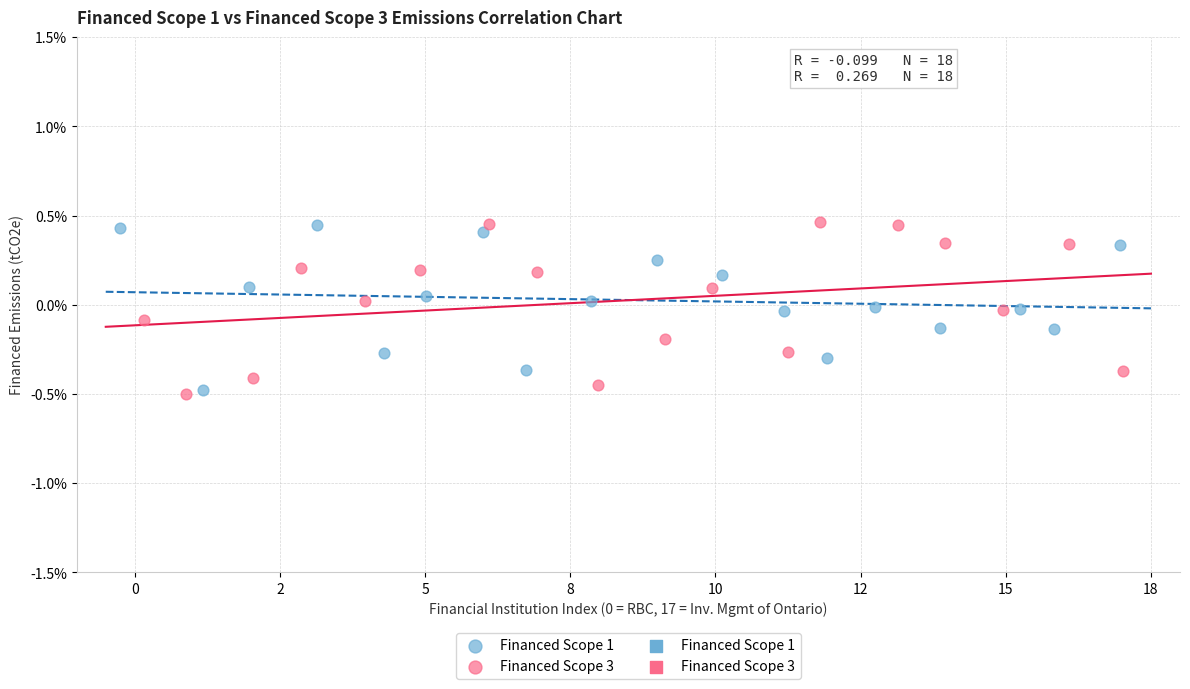

Which series has the widest spread of Y values?

Financed Scope 3